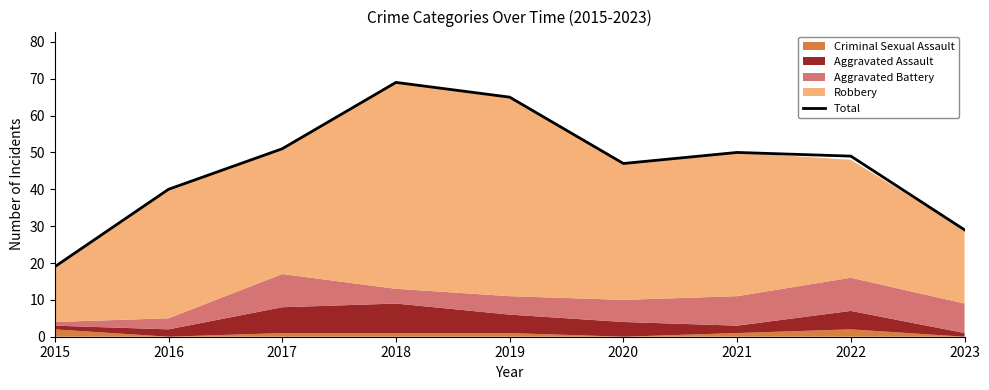

Reading left to right, what are all the values shown in this chart?

2015=19	2016=40	2017=51	2018=69	2019=65	2020=47	2021=50	2022=49	2023=29